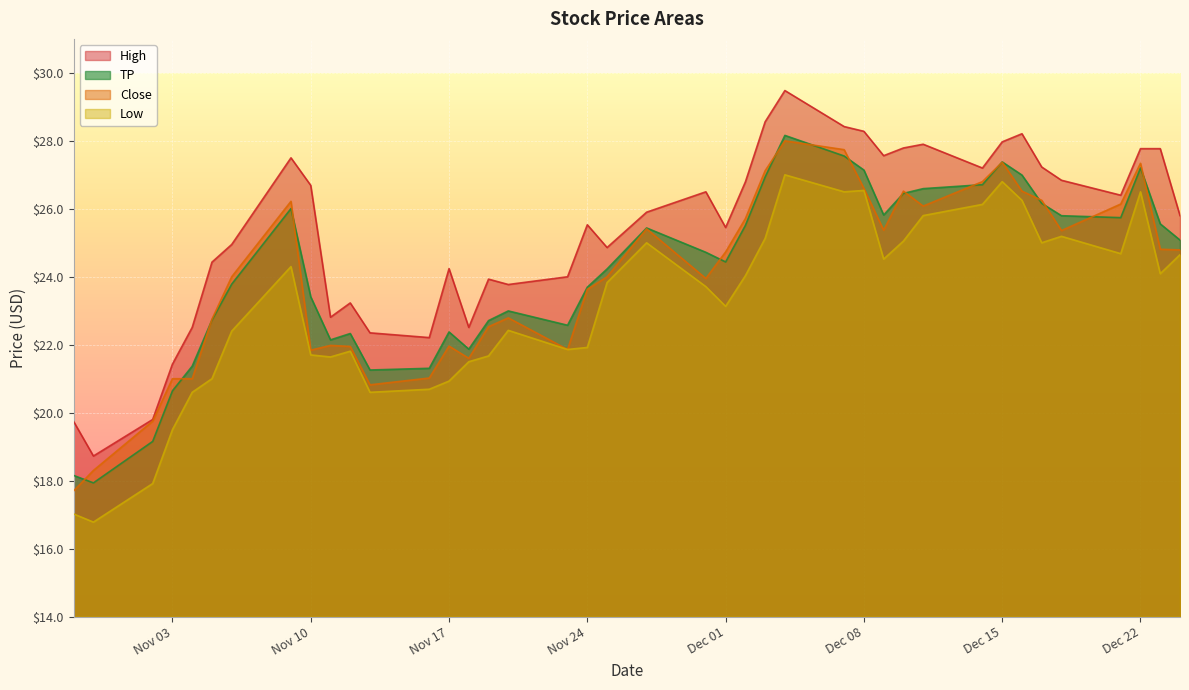

What is the smallest value displayed?

16.8